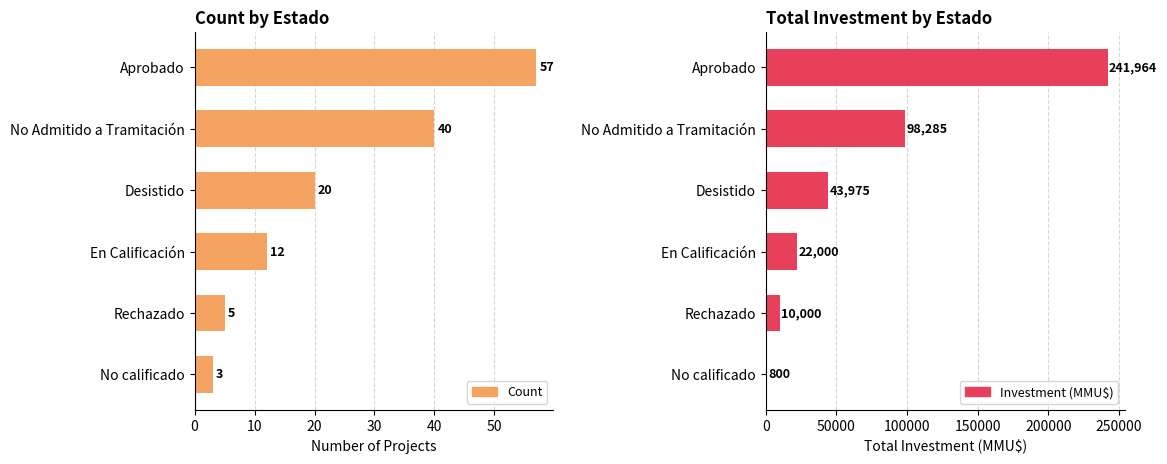

Between No Admitido a Tramitación and En Calificación, which is larger?

No Admitido a Tramitación